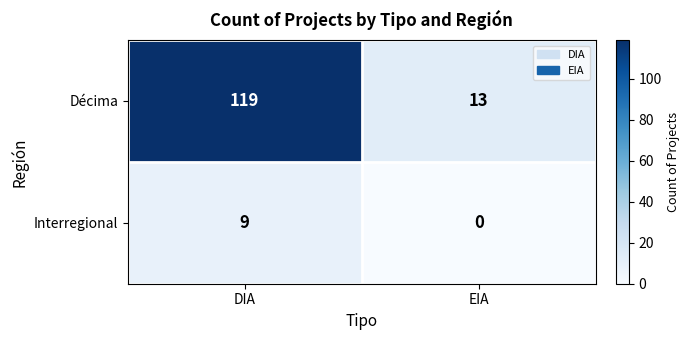

At which category is the sum across all series the highest?

DIA